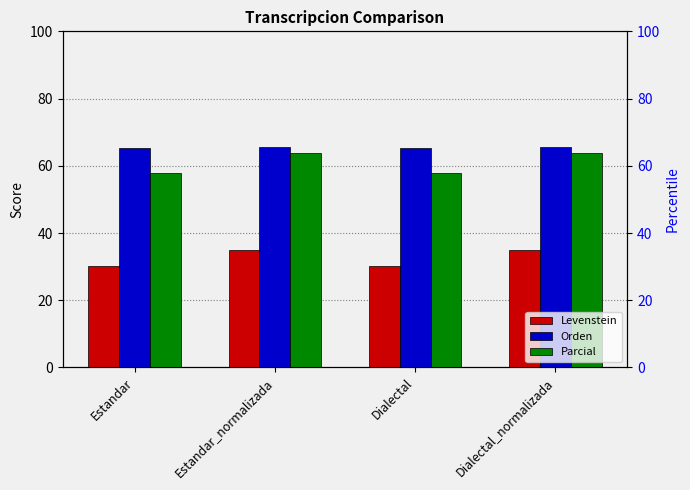

At Dialectal, list the series in order from largest to smallest.

Orden, Parcial, Levenstein